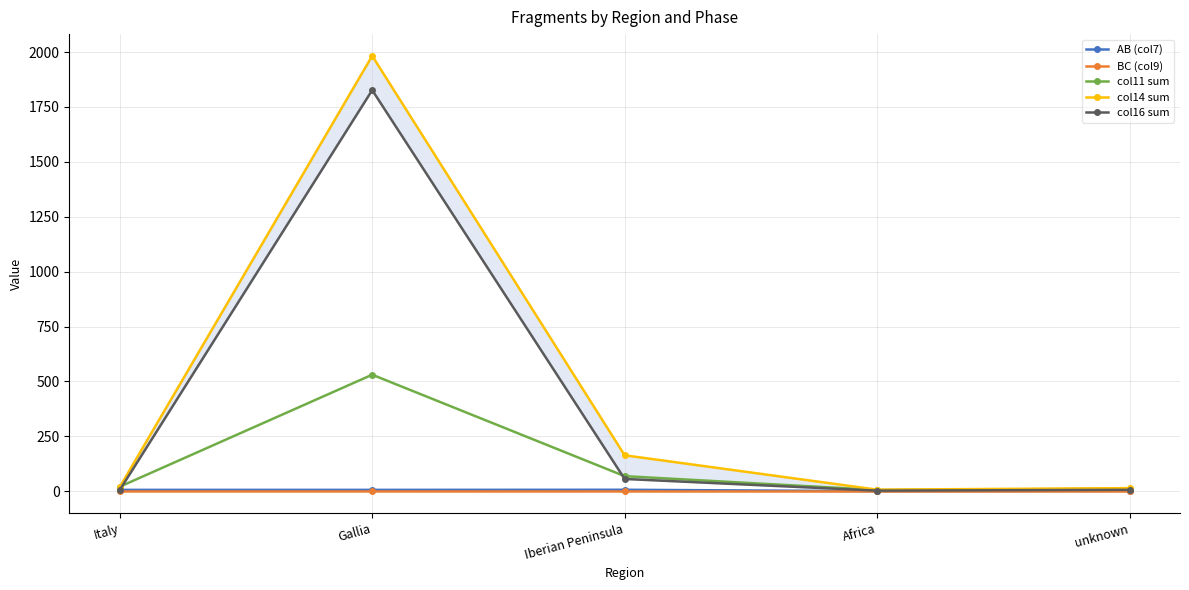

At which category is the sum across all series the highest?

Gallia